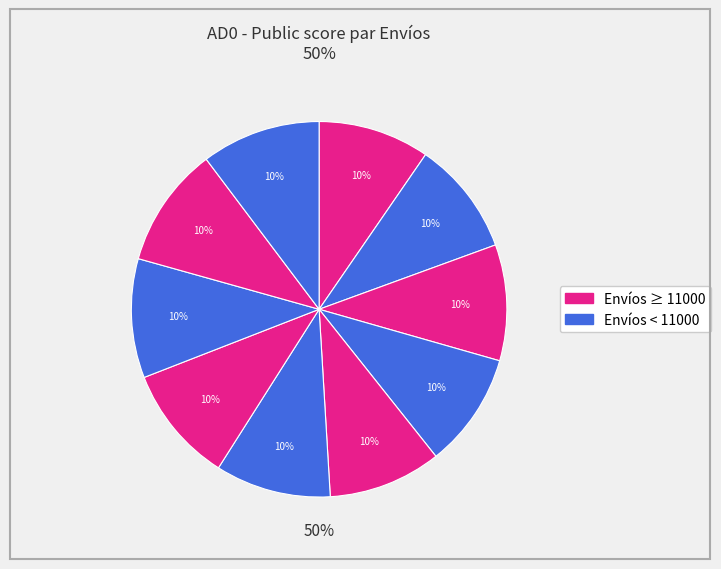

What is the ratio of the value at 13500 to the value at 10500?

1.0